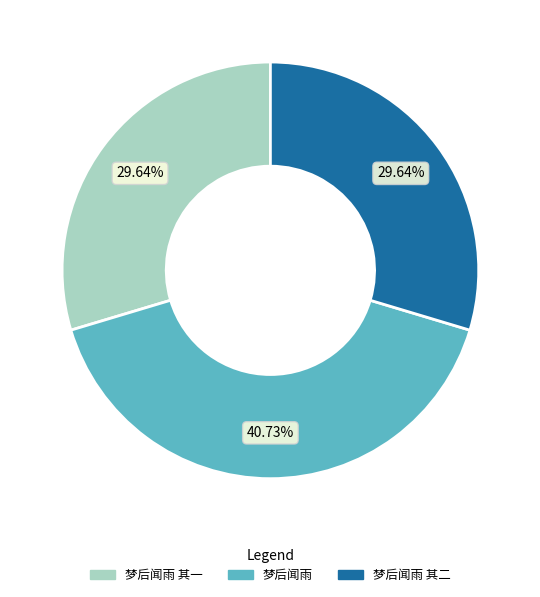

To the nearest percent, what is the combined percentage of 梦后闻雨 其一 and 梦后闻雨 其二?

59%